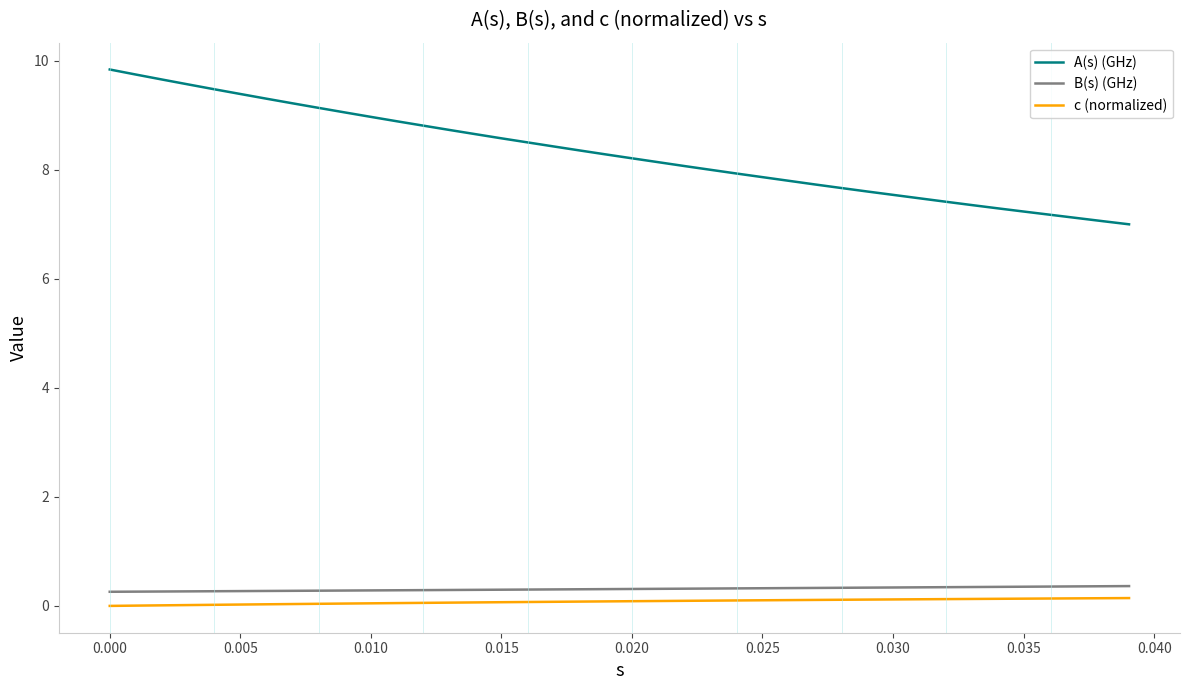

How many lines are shown in the chart?

3